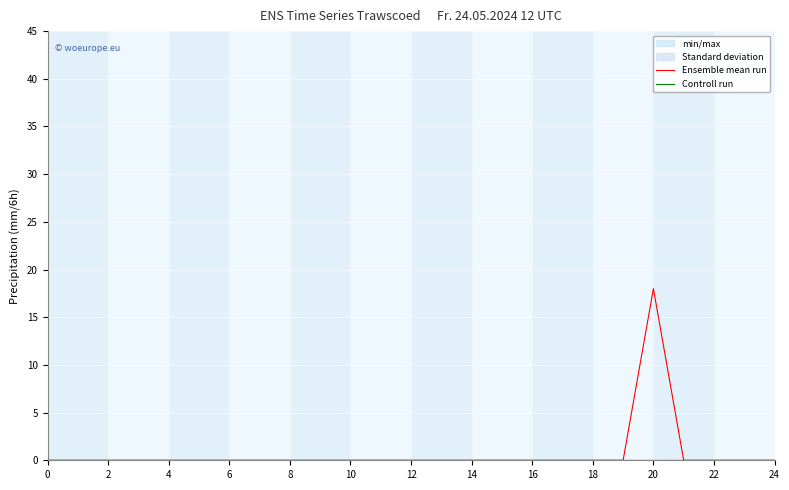

True or false: Controll run and Ensemble mean run cross at least once.

False